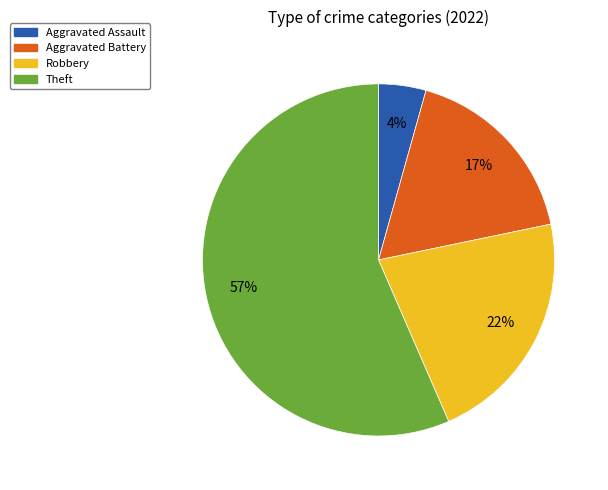

Is there any slice that represents more than half of the pie?

Yes